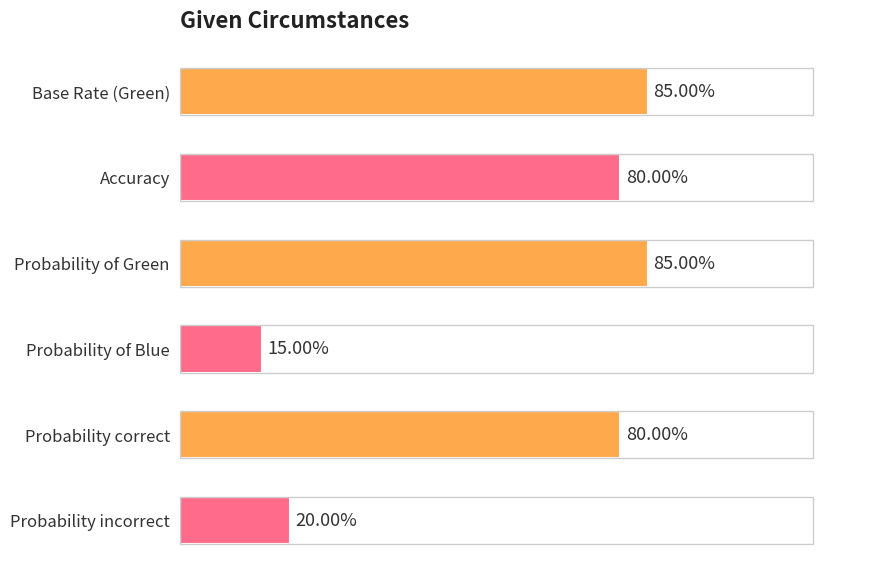

Where is the data nearest to the value 0?

Probability of Blue